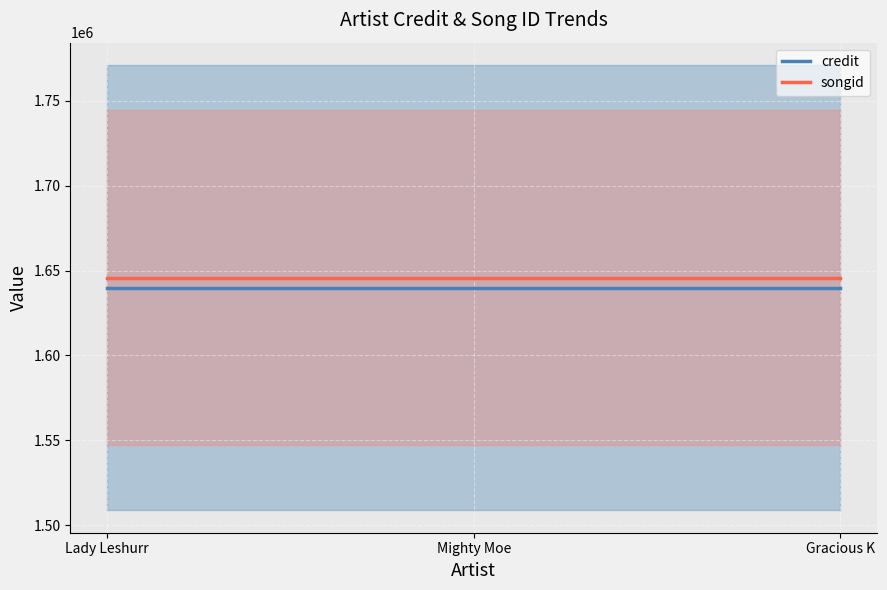

List the series in order of their peak value, highest first.

songid, credit